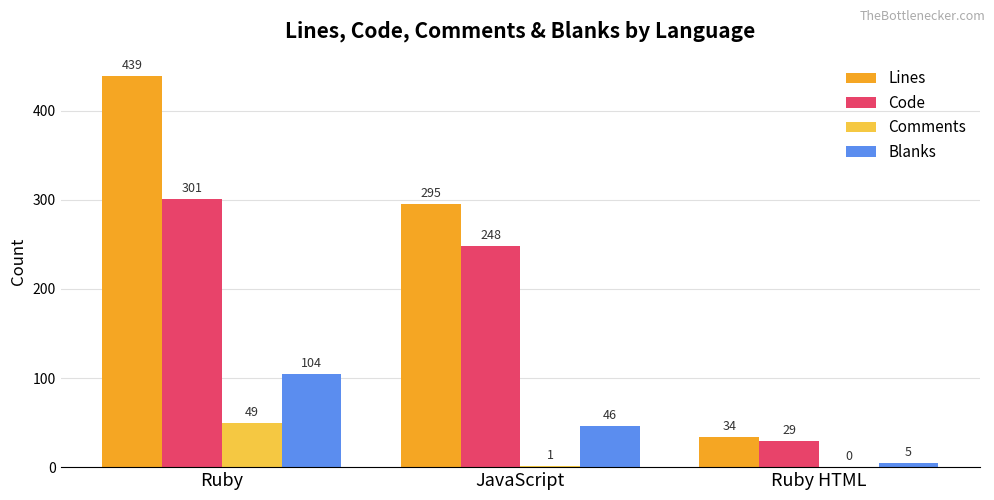

At which category does the chart reach its peak across all series?

Ruby